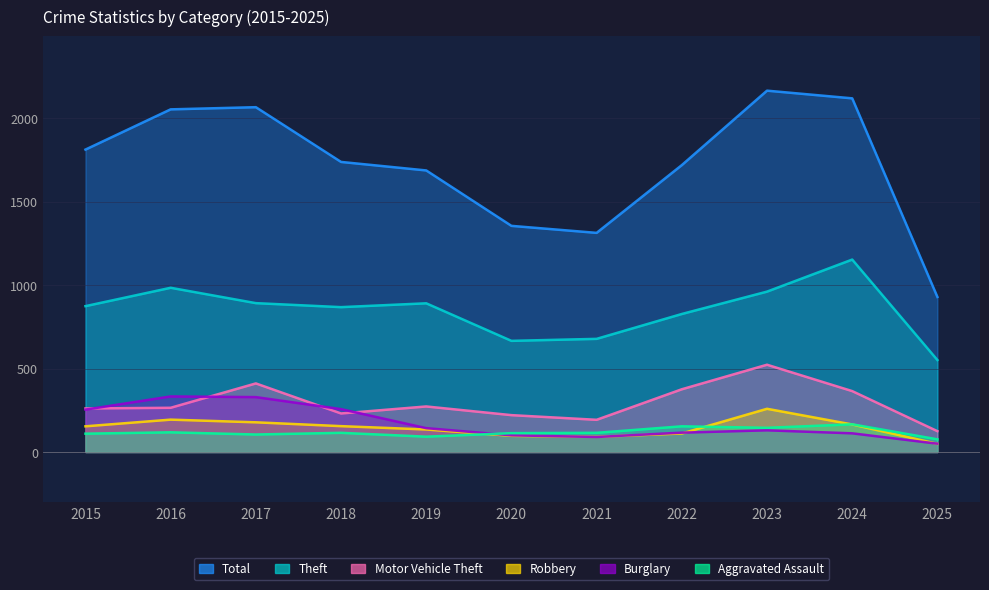

What is the sum of all Aggravated Assault values?

1309